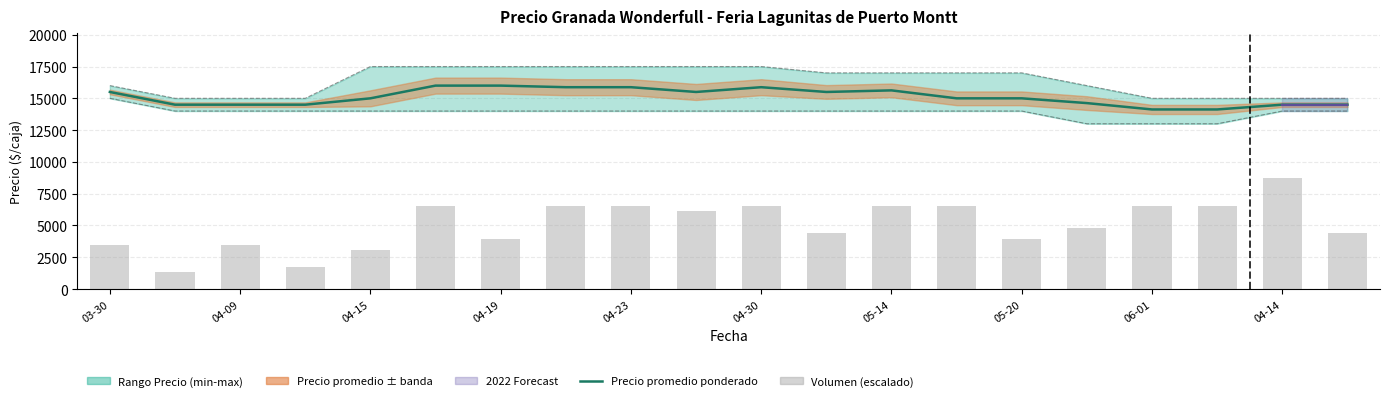

What is the minimum value for Volumen (escalado)?

1312.5